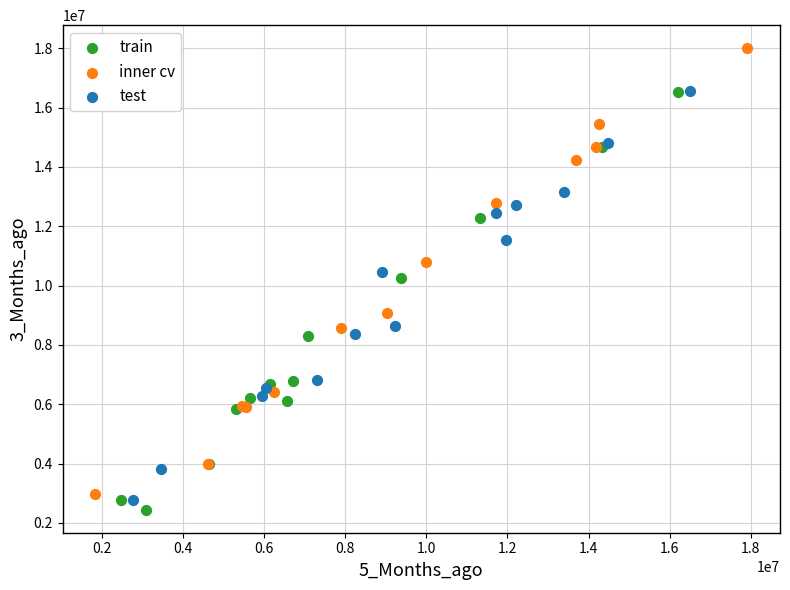

Which series reaches the maximum Y coordinate?

inner cv